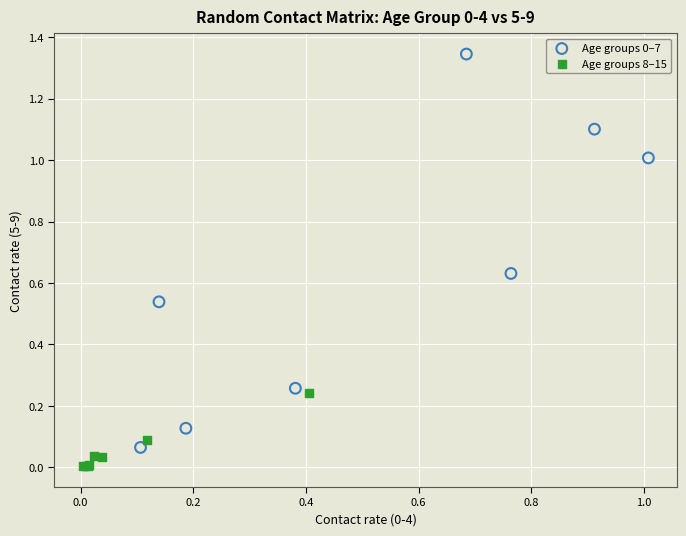

Which series reaches the minimum Y coordinate?

Age groups 8–15